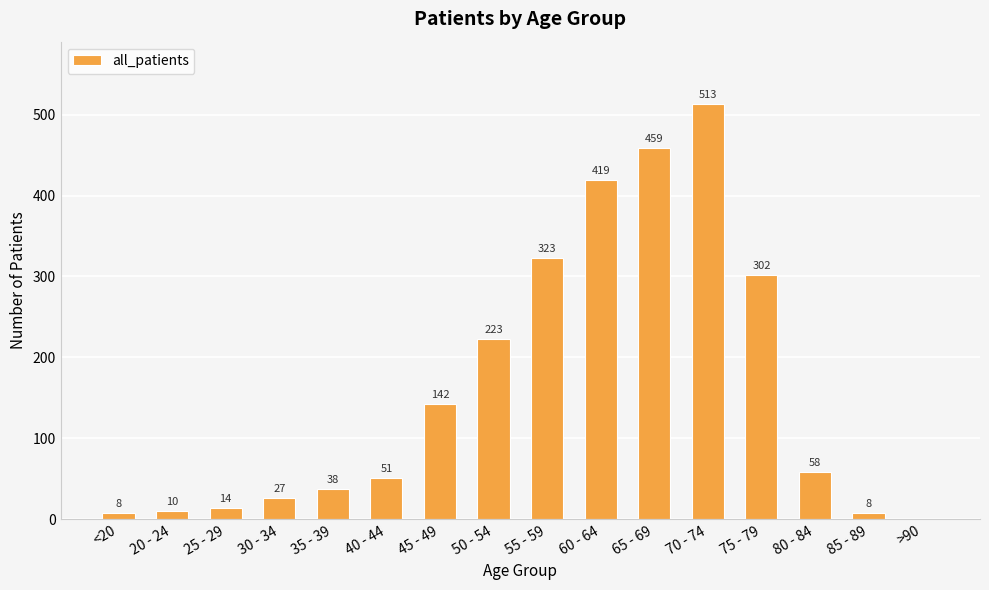

Count the number of categories in the chart.

16